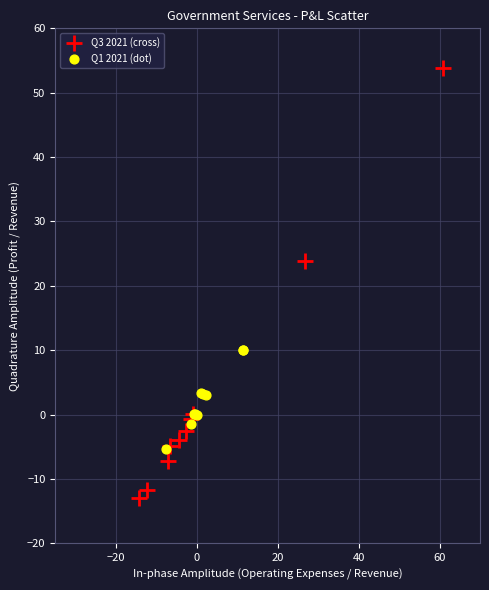

Which series reaches the maximum Y coordinate?

Q3 2021 (cross)